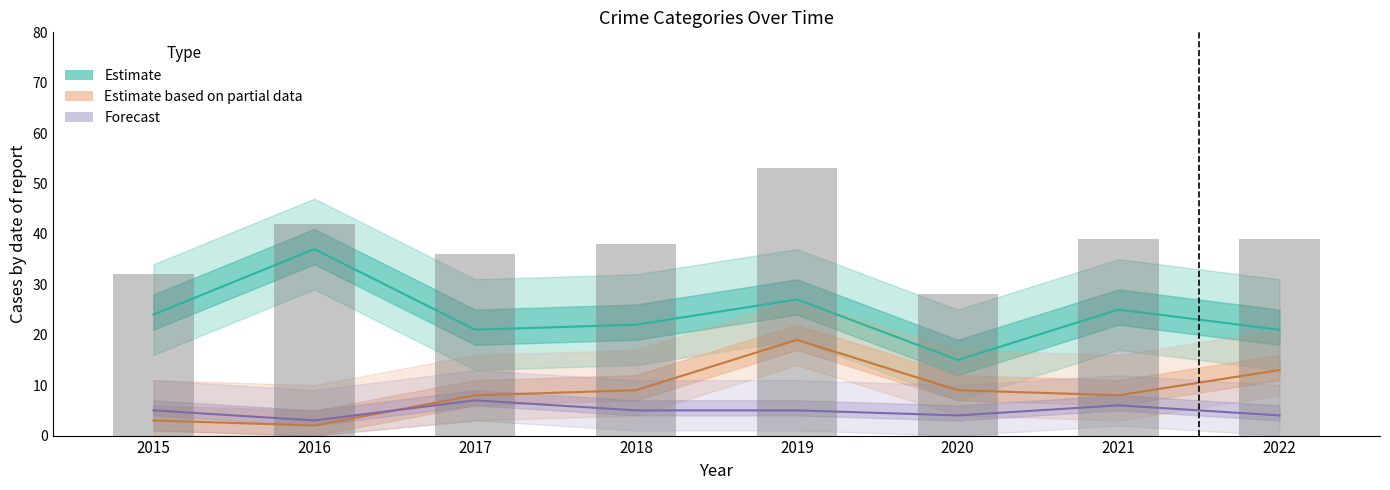

What is the approximate value of Aggravated Assault (Forecast) at 2016?

3